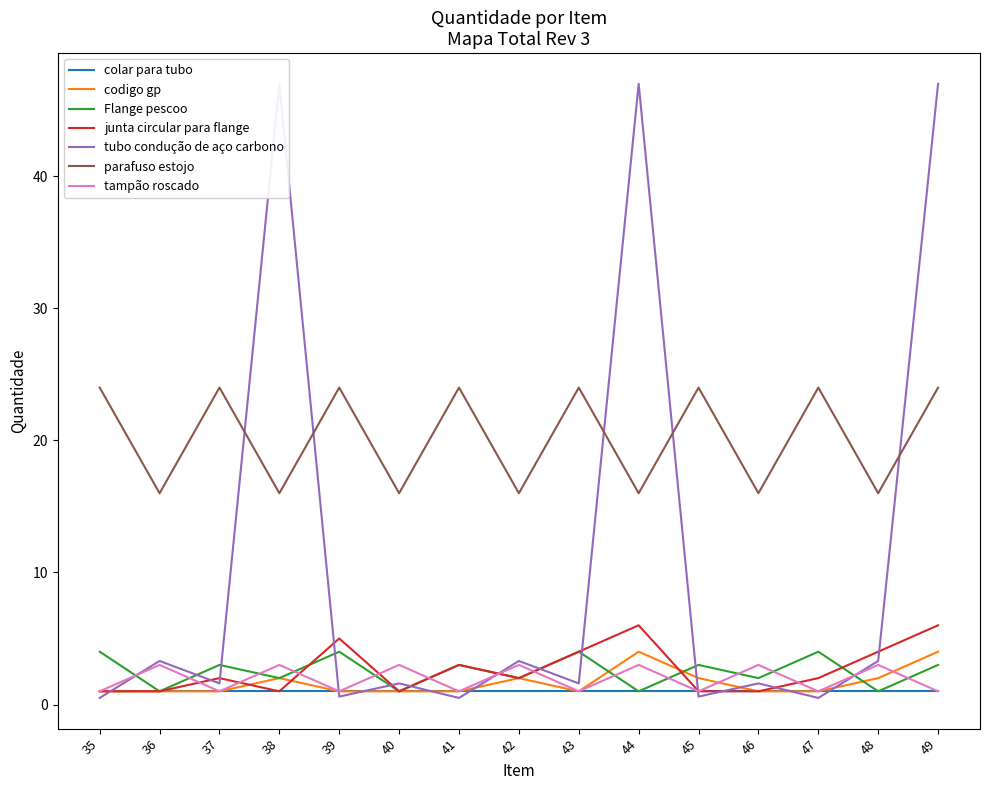

How many times do tubo condução de aço carbono and parafuso estojo cross each other?

5